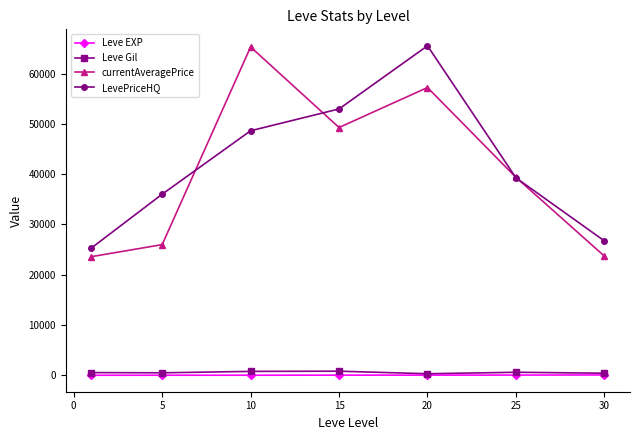

What is the maximum value shown in the chart?

65507.2